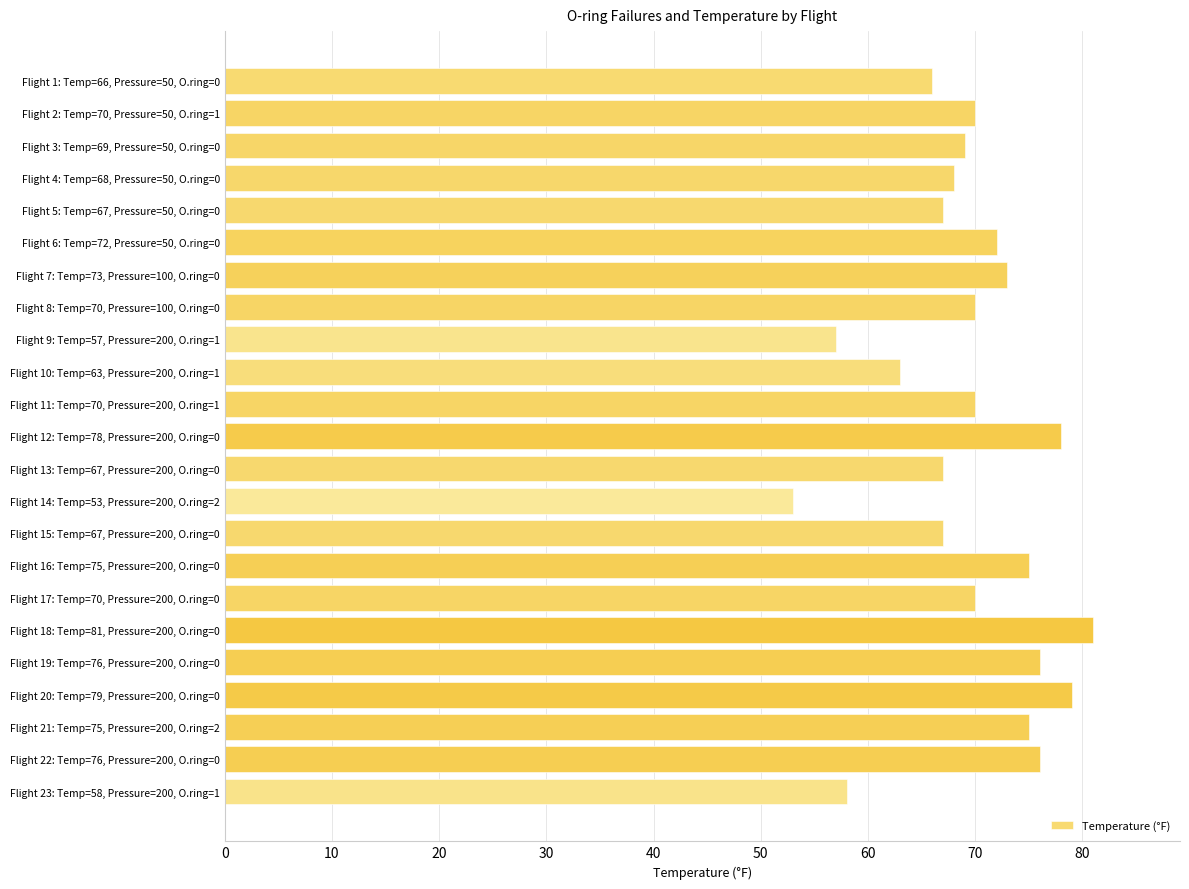

Reading top to bottom, what are all the values shown in this chart?

Flight 1: Temp=66, Pressure=50, O.ring=0=66	Flight 2: Temp=70, Pressure=50, O.ring=1=70	Flight 3: Temp=69, Pressure=50, O.ring=0=69	Flight 4: Temp=68, Pressure=50, O.ring=0=68	Flight 5: Temp=67, Pressure=50, O.ring=0=67	Flight 6: Temp=72, Pressure=50, O.ring=0=72	Flight 7: Temp=73, Pressure=100, O.ring=0=73	Flight 8: Temp=70, Pressure=100, O.ring=0=70	Flight 9: Temp=57, Pressure=200, O.ring=1=57	Flight 10: Temp=63, Pressure=200, O.ring=1=63	Flight 11: Temp=70, Pressure=200, O.ring=1=70	Flight 12: Temp=78, Pressure=200, O.ring=0=78	Flight 13: Temp=67, Pressure=200, O.ring=0=67	Flight 14: Temp=53, Pressure=200, O.ring=2=53	Flight 15: Temp=67, Pressure=200, O.ring=0=67	Flight 16: Temp=75, Pressure=200, O.ring=0=75	Flight 17: Temp=70, Pressure=200, O.ring=0=70	Flight 18: Temp=81, Pressure=200, O.ring=0=81	Flight 19: Temp=76, Pressure=200, O.ring=0=76	Flight 20: Temp=79, Pressure=200, O.ring=0=79	Flight 21: Temp=75, Pressure=200, O.ring=2=75	Flight 22: Temp=76, Pressure=200, O.ring=0=76	Flight 23: Temp=58, Pressure=200, O.ring=1=58